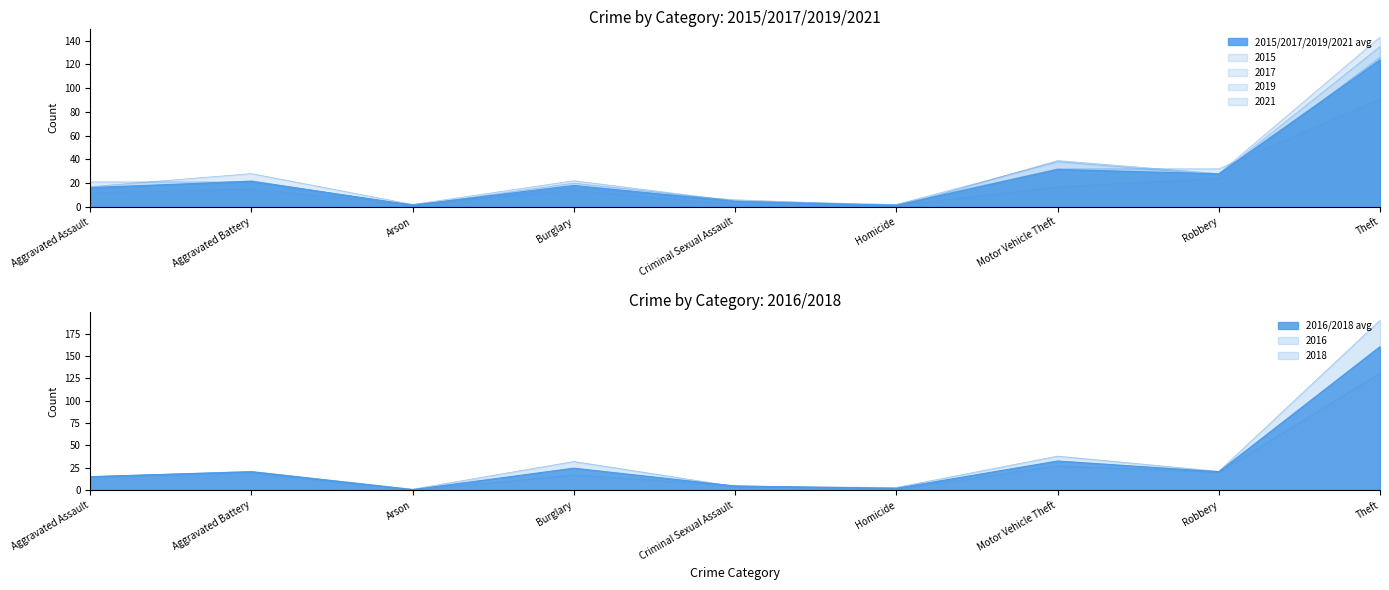

Reading left to right, what are all the values shown in this chart?

2015: 15	22	1	20	5	2	38	27	135
2017: 12	15	2	22	5	0	39	28	143
2019: 21	21	1	16	6	1	17	24	126
2021: 17	28	2	14	2	2	32	32	91
2016: 15	21	1	32	4	3	38	21	190
2018: 15	20	0	17	5	1	27	20	131